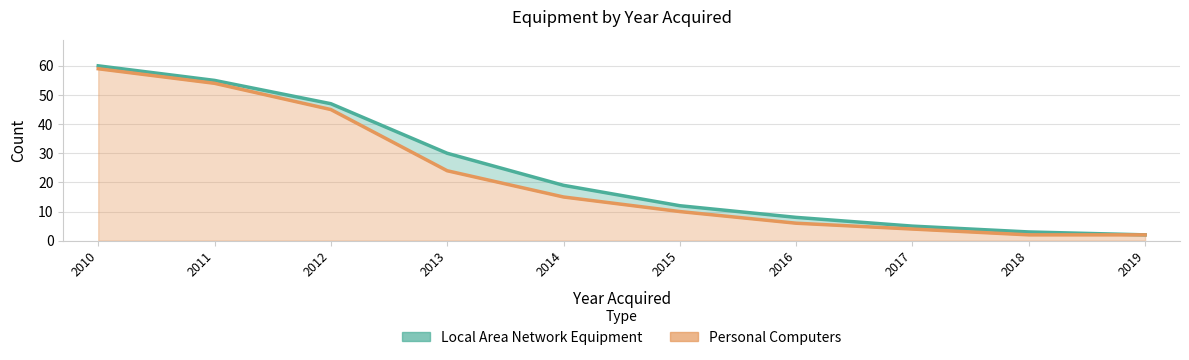

What is the value of the Personal Computers point at the 3rd from the left?

45